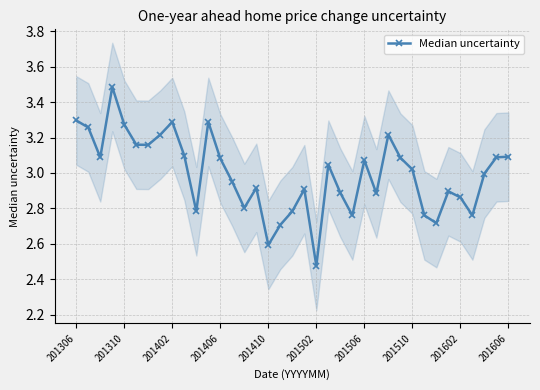

Approximately how many times larger is the value at 14 compared to 35?

0.9